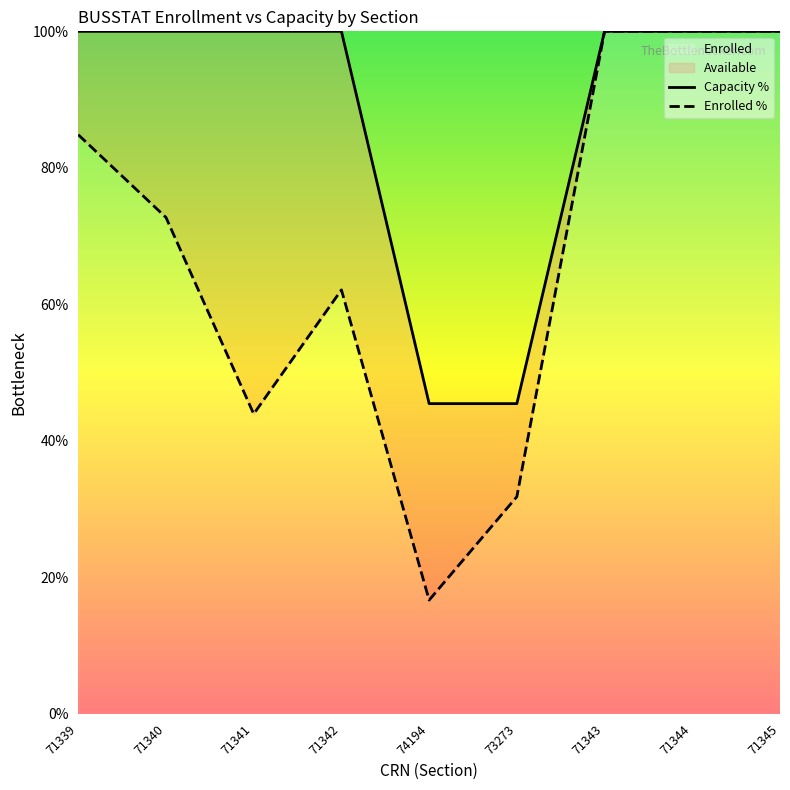

How many categories are shown in the chart?

9